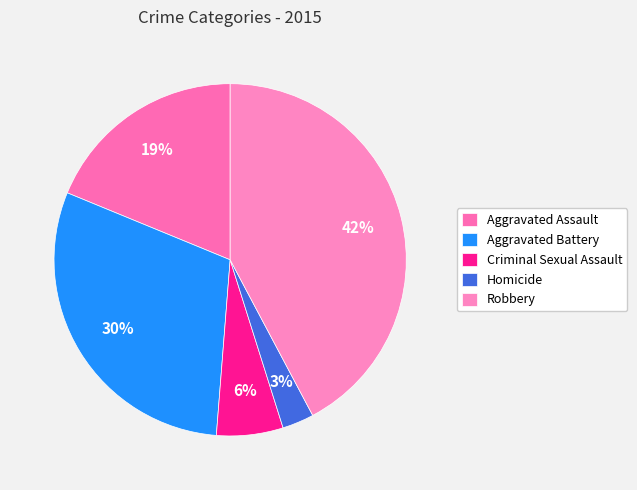

How many segments does this pie chart have?

5